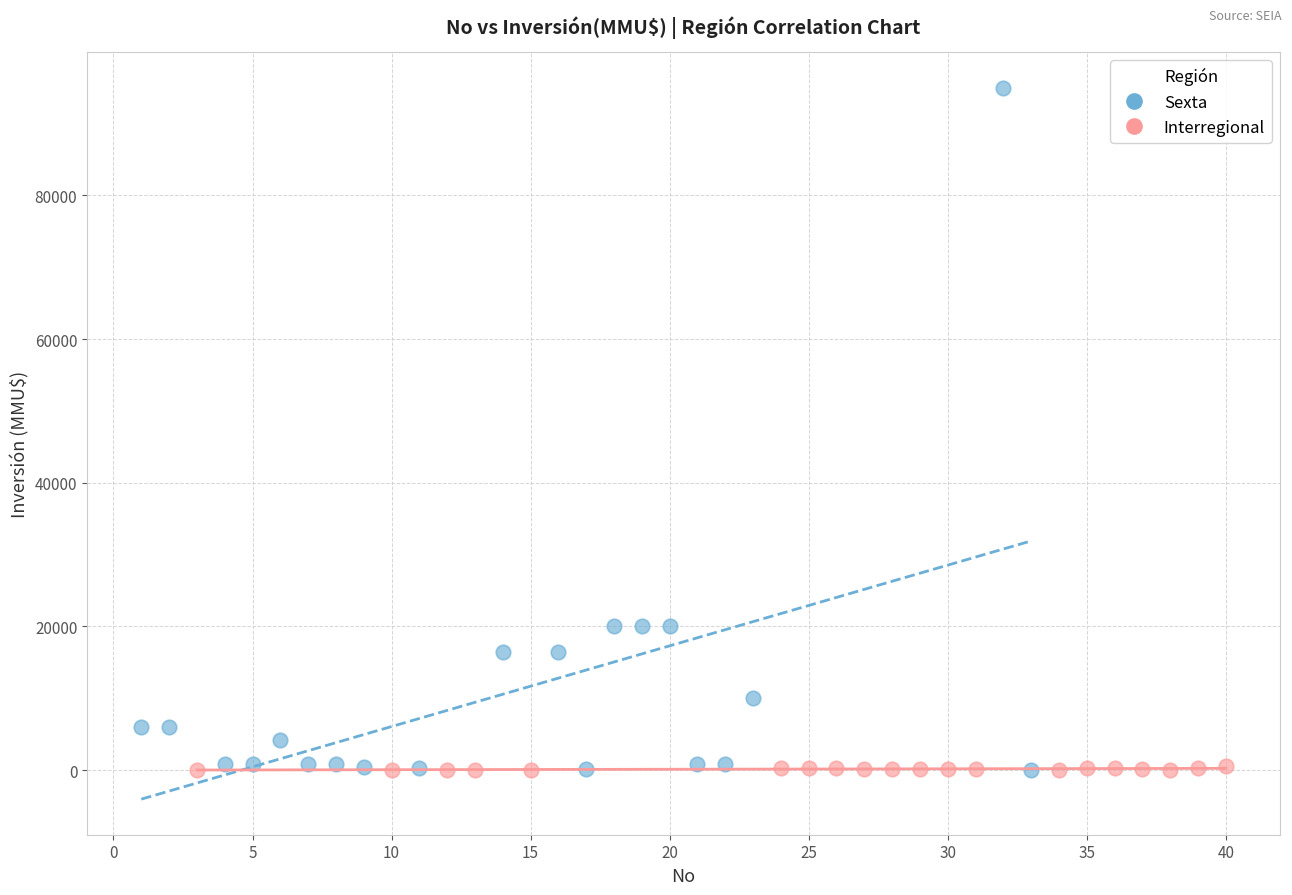

Which series has the largest Y range (max minus min)?

Sexta